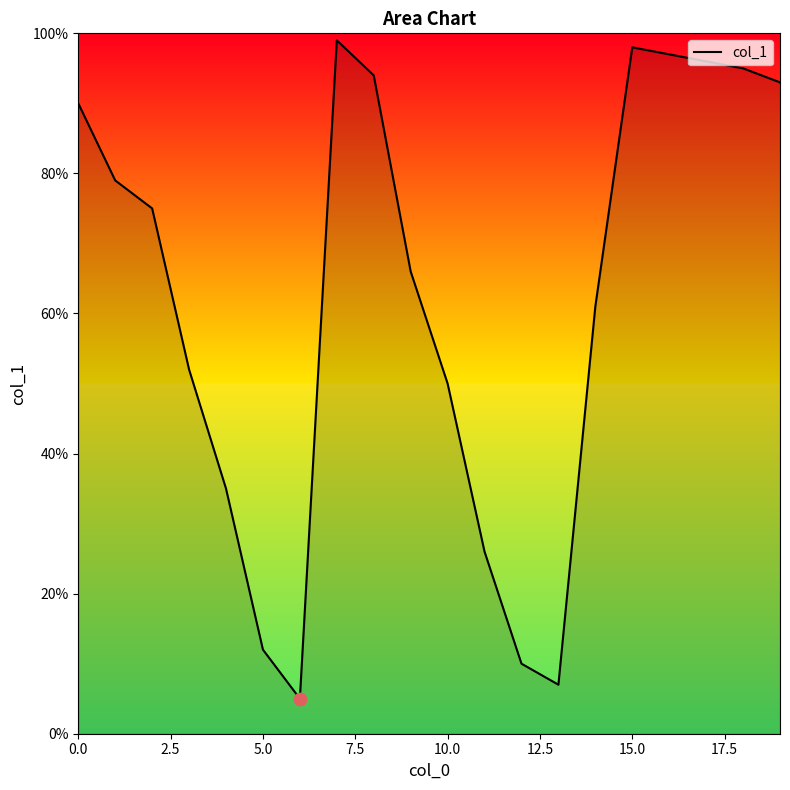

What is the smallest value displayed?

5